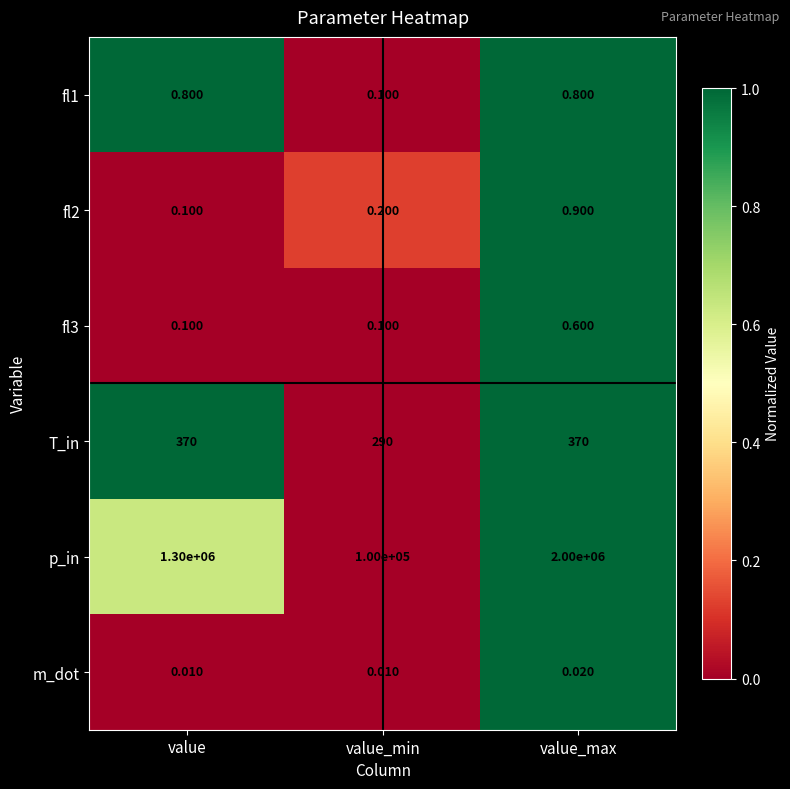

At which category is the sum across all series the highest?

value_max